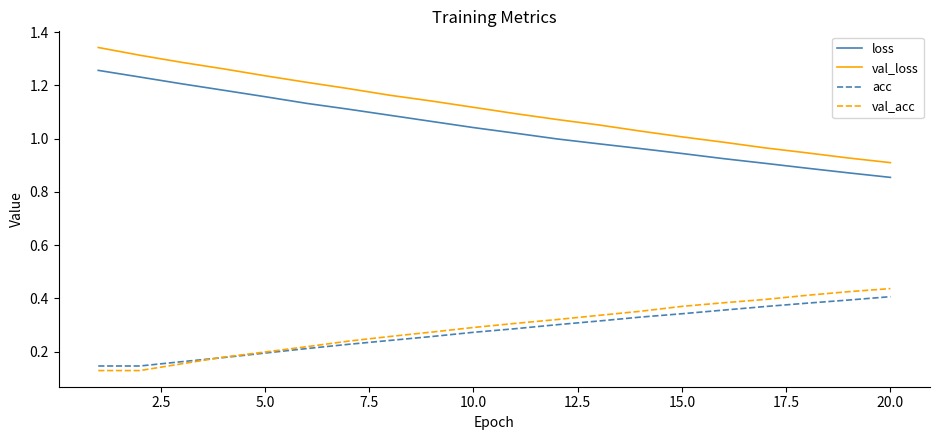

True or false: loss and val_loss cross at least once.

False